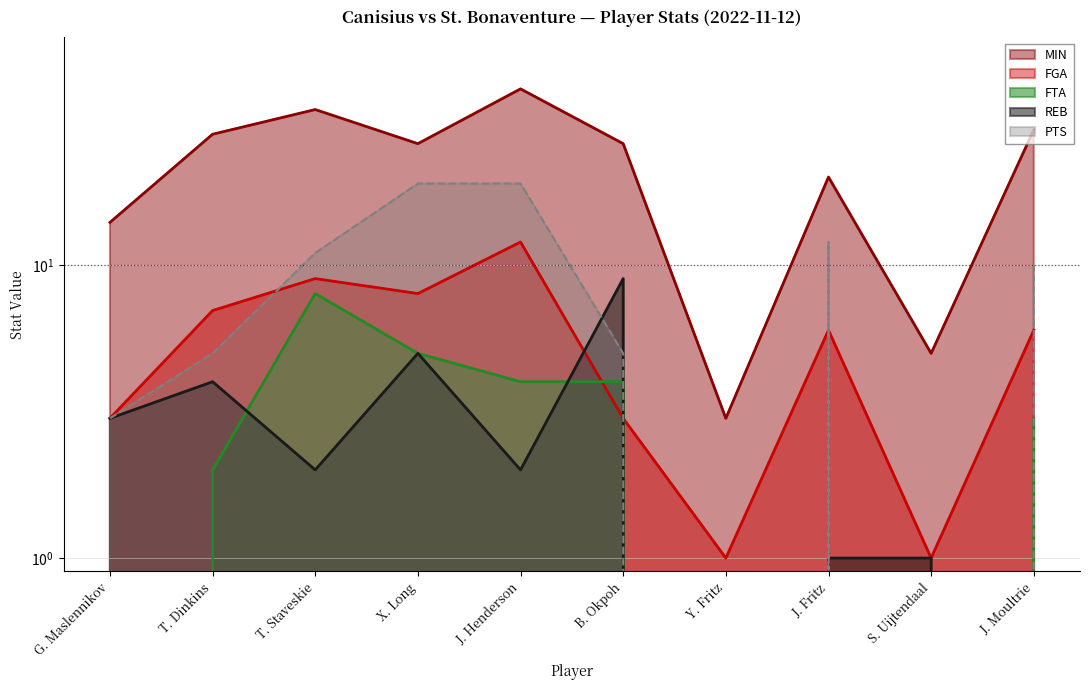

True or false: FTA and MIN intersect in this chart.

False